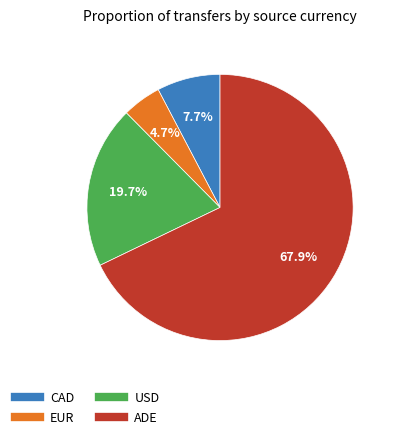

To the nearest percent, what is the combined percentage of ADE and USD?

88%